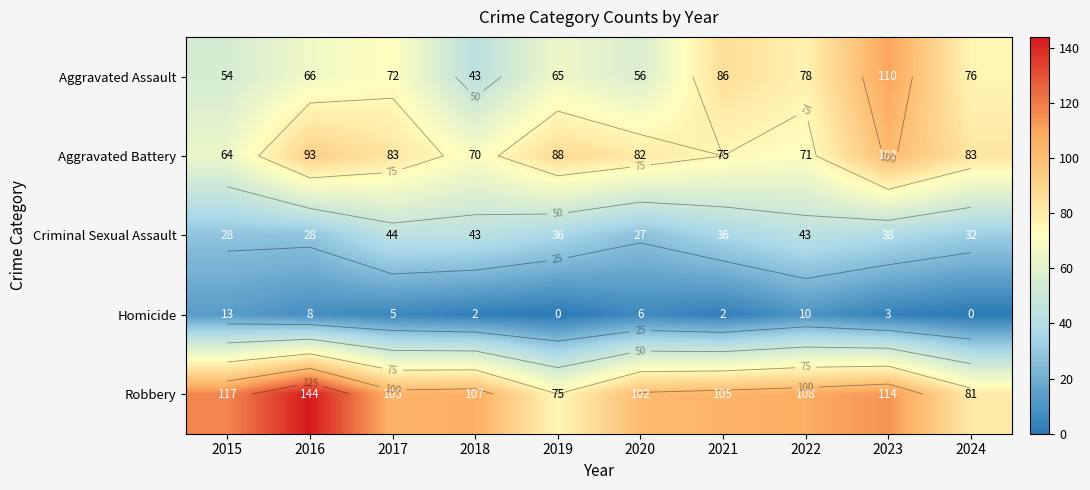

Is it true that Aggravated Assault equals 26 at 2015?

False